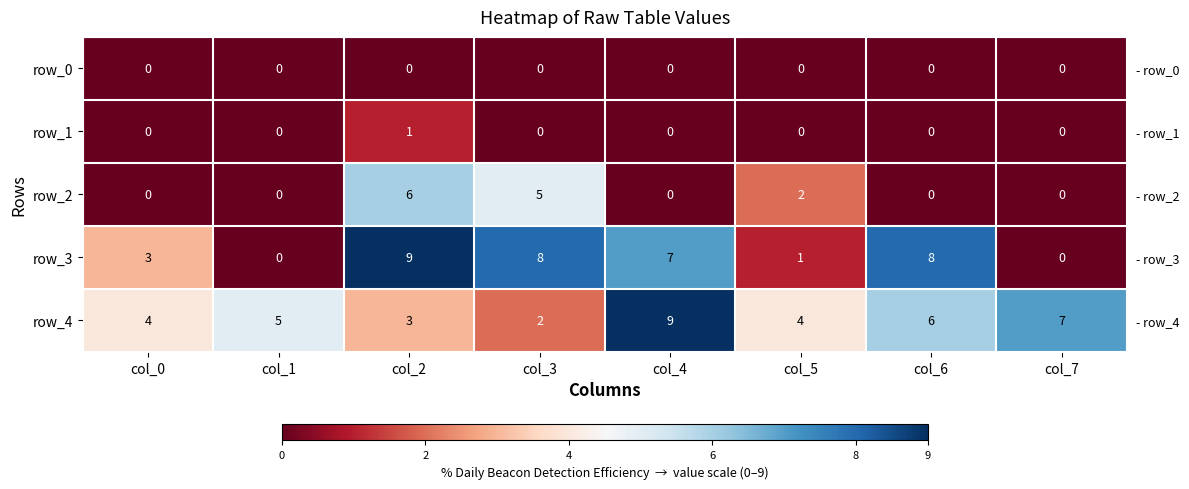

True or false: row_2 has a value of 4 at col_6.

False